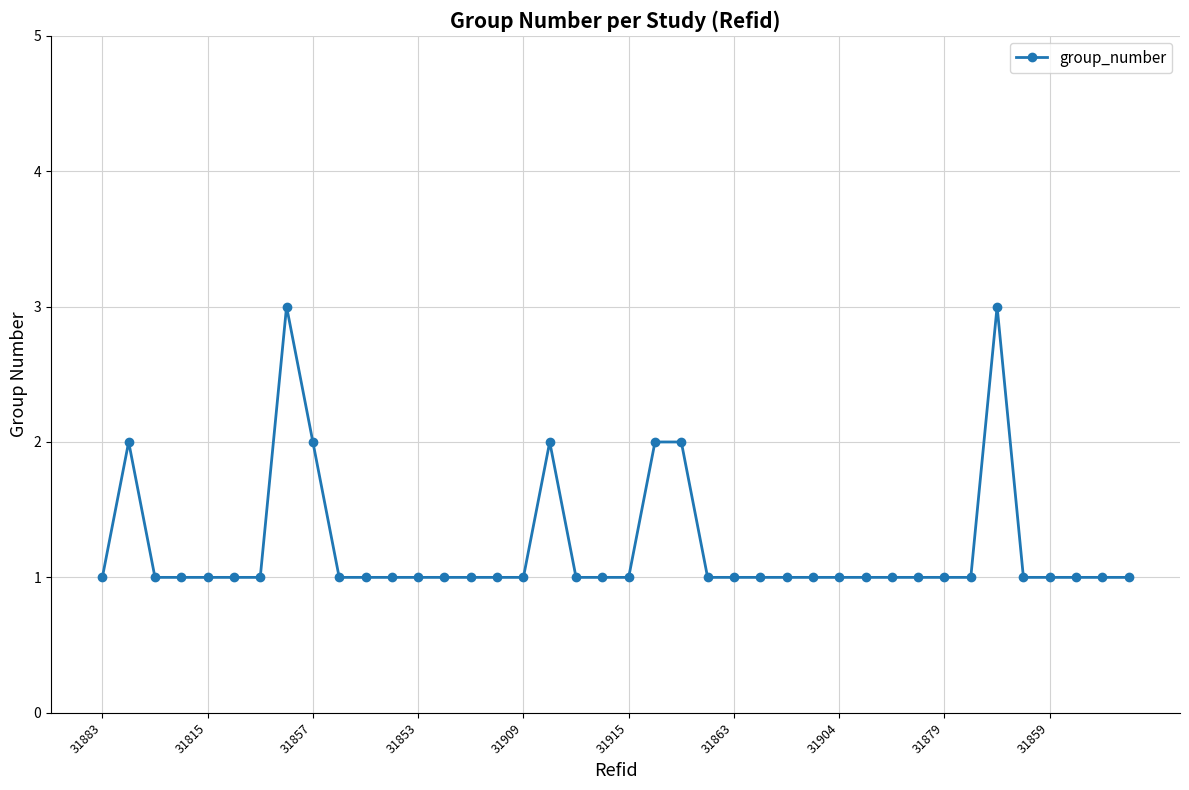

What is the maximum value shown in the chart?

3